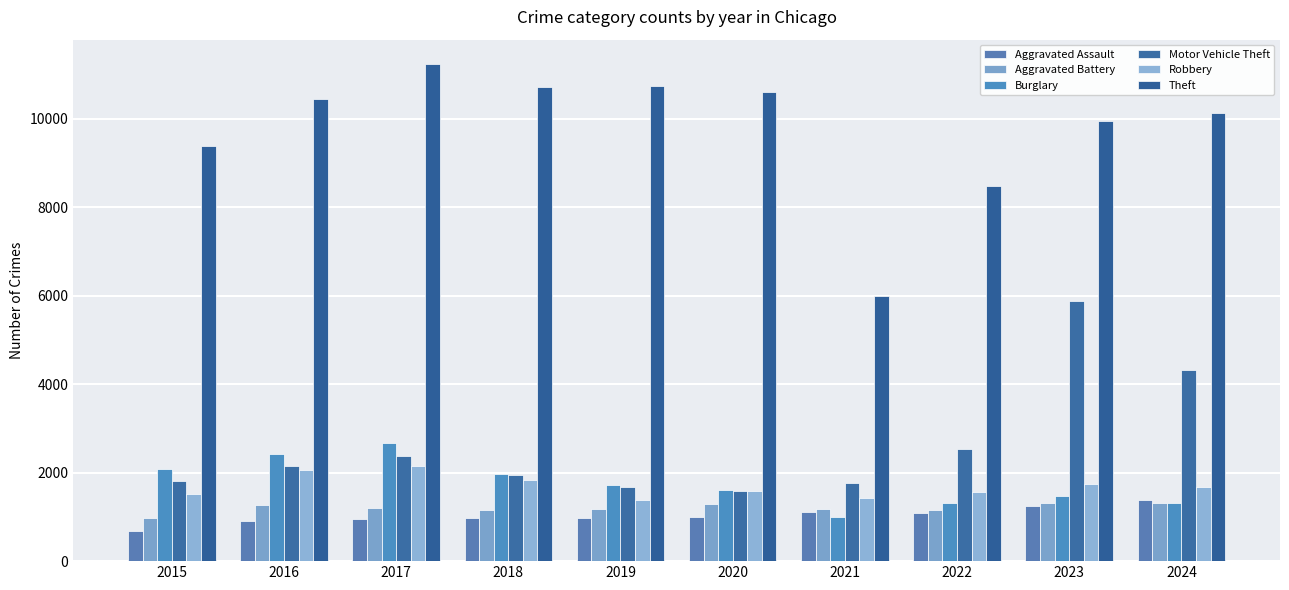

What is the sum of all Robbery values?

16906